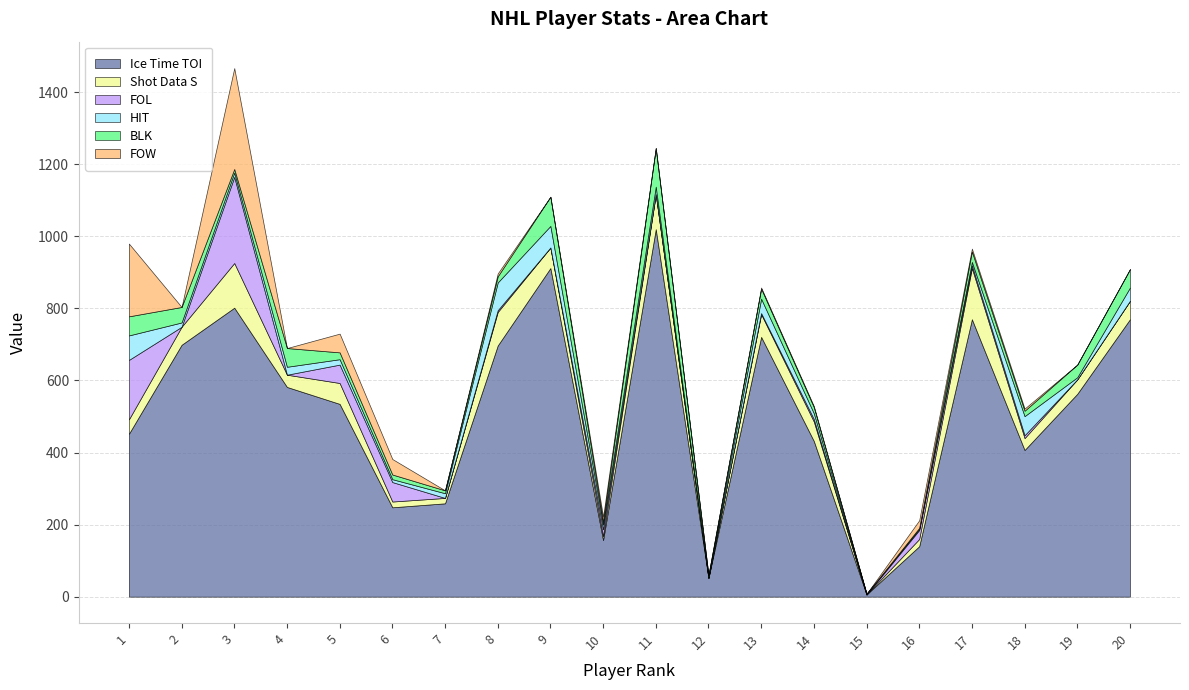

True or false: FOL has more than 1 points higher than both neighbors.

True